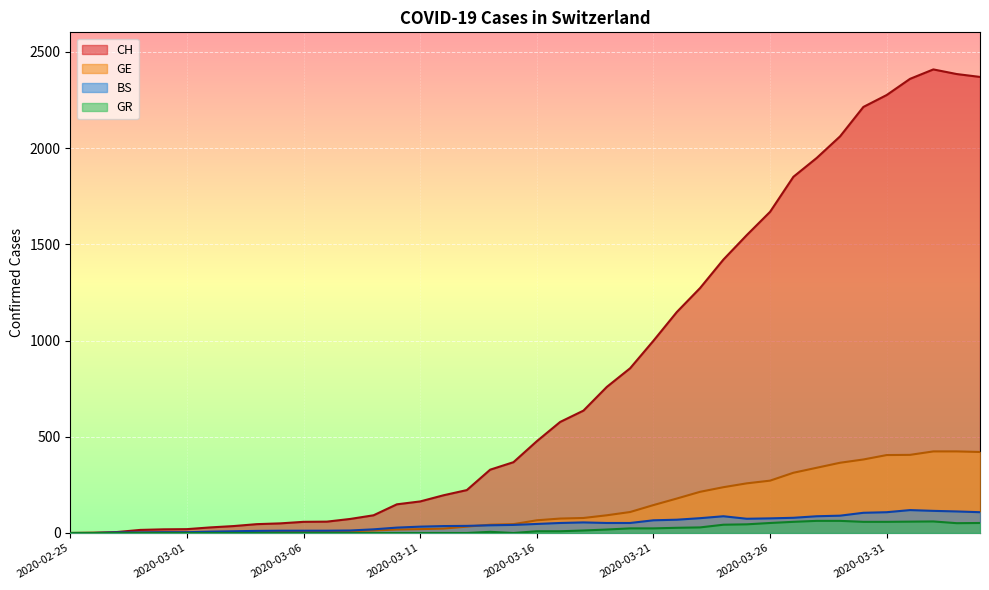

What are all the series names shown in the legend?

CH, GE, BS, GR